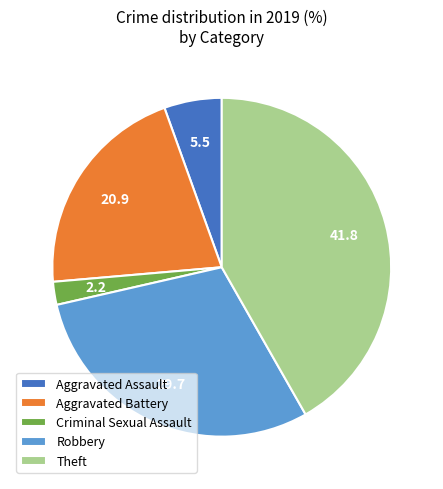

The Aggravated Battery slice represents 27% of the pie. True or false?

False